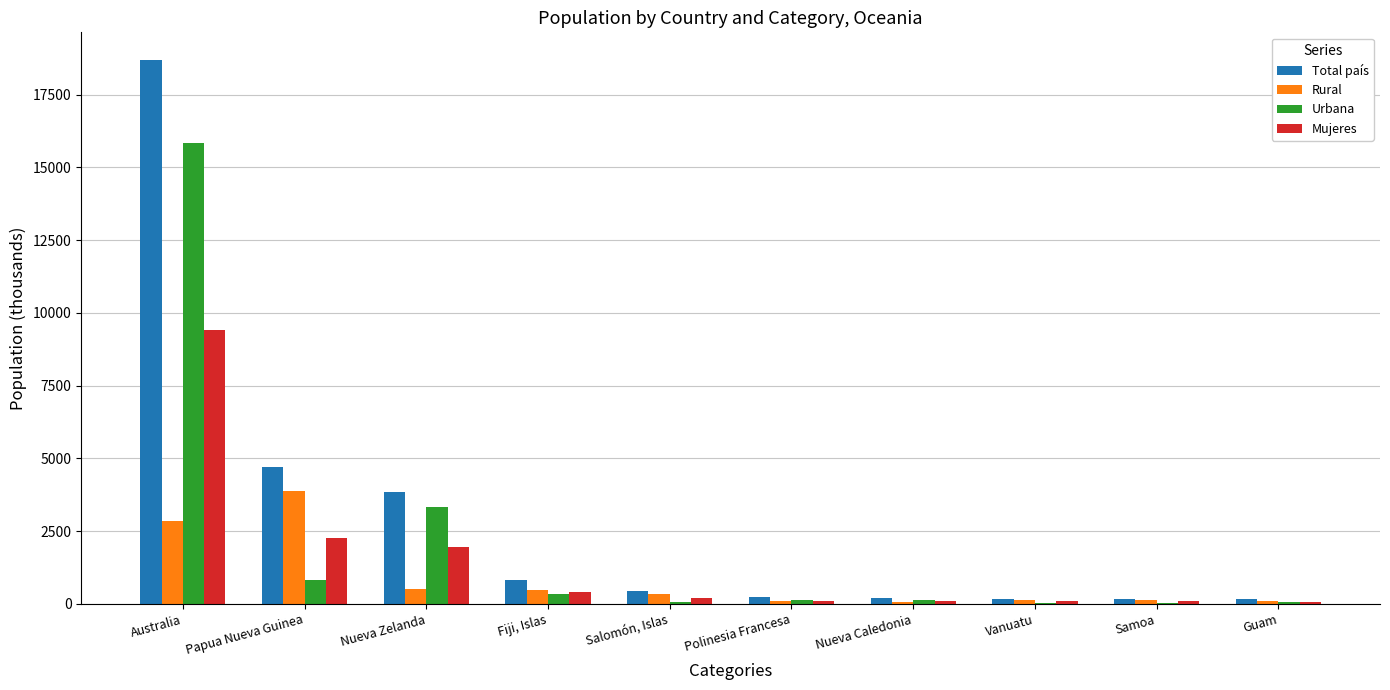

Which series has the largest total across all categories?

Total país